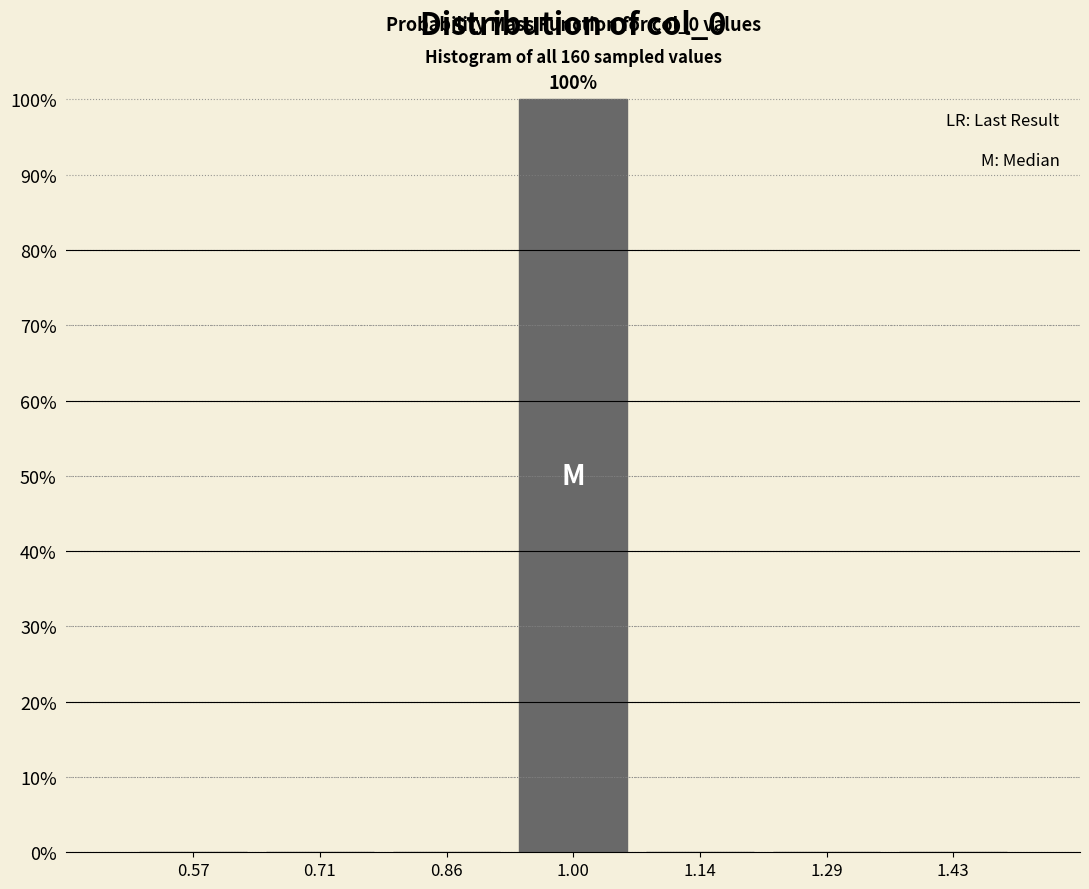

Which range on the x-axis has the tallest bar?

0.92 to 1.08